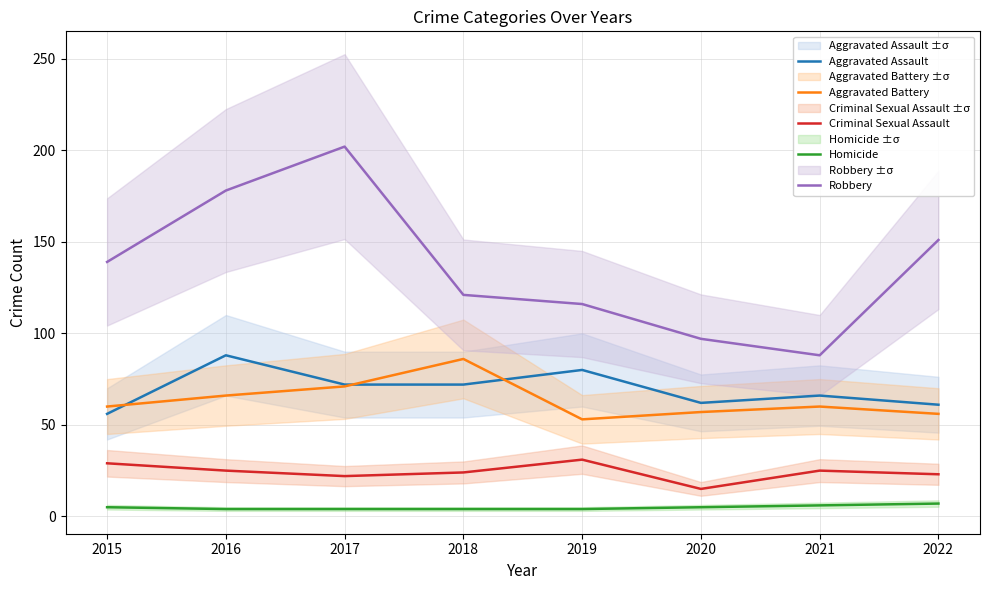

Does the chart display data point markers on the line(s)?

No